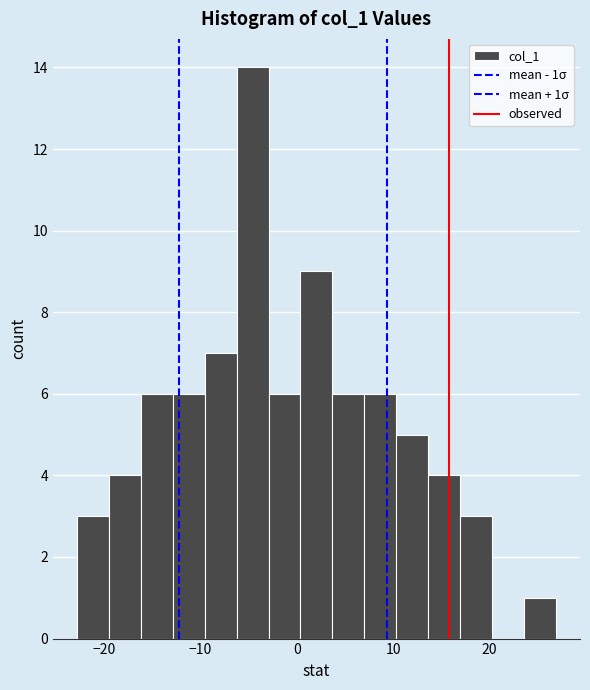

Around what value on the x-axis is the tallest bar? Give the approximate position of its centre, as read against the axis.

-5